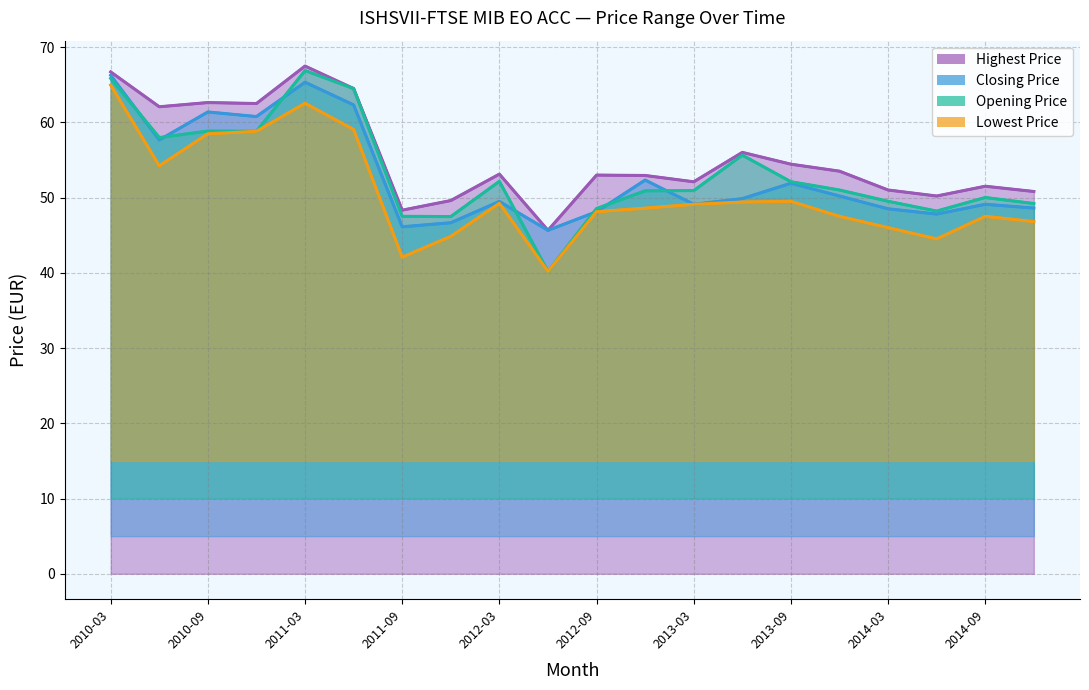

Reading left to right, transcribe all the data shown in this chart.

Highest Price: 2010-03=66.7	2010-06=62.1	2010-09=62.6	2010-12=62.5	2011-03=67.5	2011-06=64.5	2011-09=48.3	2011-12=49.6	2012-03=53.1	2012-06=45.6	2012-09=53.0	2012-12=52.9	2013-03=52.1	2013-06=56.0	2013-09=54.4	2013-12=53.5	2014-03=51.0	2014-06=50.2	2014-09=51.5	2014-12=50.8
Closing Price: 2010-03=66.2	2010-06=57.6	2010-09=61.4	2010-12=60.8	2011-03=65.3	2011-06=62.3	2011-09=46.1	2011-12=46.6	2012-03=49.5	2012-06=45.6	2012-09=48.1	2012-12=52.3	2013-03=49.1	2013-06=49.9	2013-09=51.9	2013-12=50.2	2014-03=48.5	2014-06=47.8	2014-09=49.1	2014-12=48.6
Opening Price: 2010-03=65.8	2010-06=58.0	2010-09=58.8	2010-12=58.8	2011-03=66.9	2011-06=64.5	2011-09=47.5	2011-12=47.5	2012-03=52.1	2012-06=40.2	2012-09=48.5	2012-12=50.9	2013-03=50.9	2013-06=55.6	2013-09=52.1	2013-12=51.0	2014-03=49.5	2014-06=48.2	2014-09=50.0	2014-12=49.2
Lowest Price: 2010-03=64.9	2010-06=54.2	2010-09=58.5	2010-12=58.8	2011-03=62.5	2011-06=59.0	2011-09=42.1	2011-12=44.8	2012-03=49.2	2012-06=40.2	2012-09=48.1	2012-12=48.6	2013-03=49.1	2013-06=49.4	2013-09=49.5	2013-12=47.5	2014-03=46.0	2014-06=44.5	2014-09=47.5	2014-12=46.8